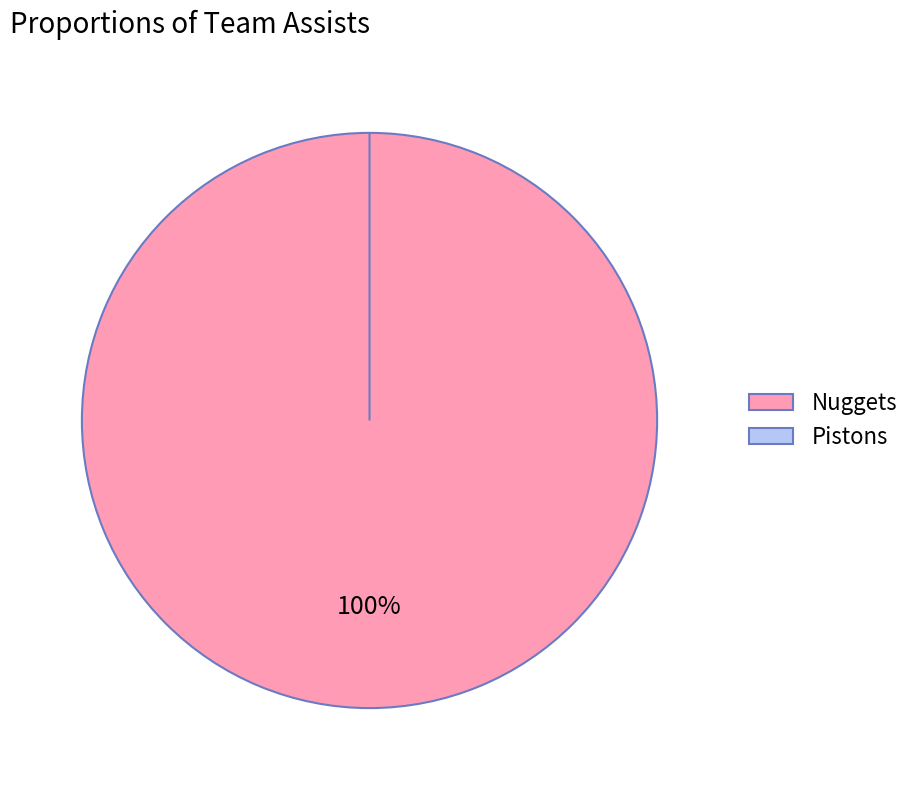

True or false: Pistons accounts for 6% of the total.

False